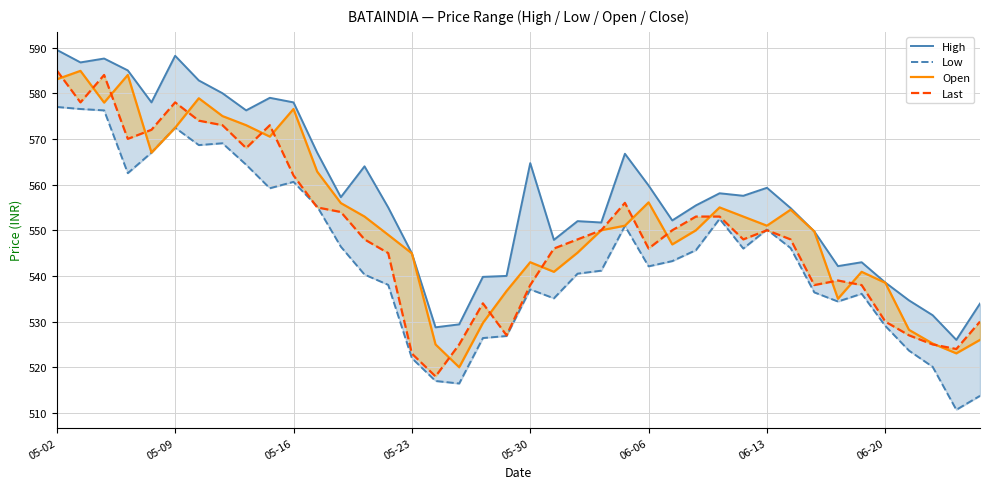

What is the approximate value of Open at 13?

553.0